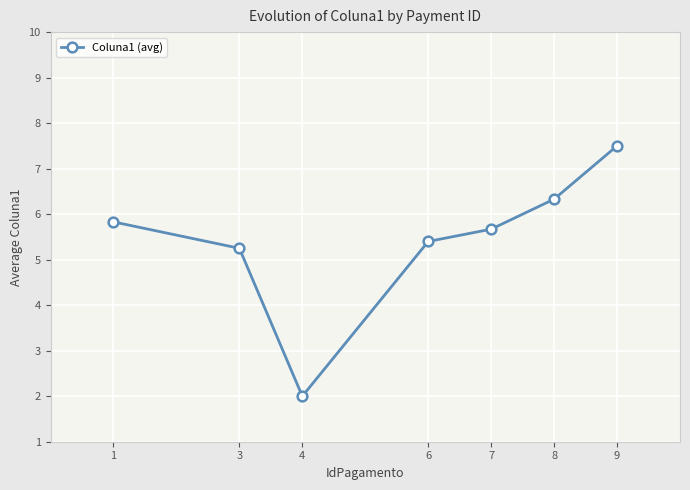

Rank the categories by value from lowest to highest.

4, 3, 6, 7, 1, 8, 9